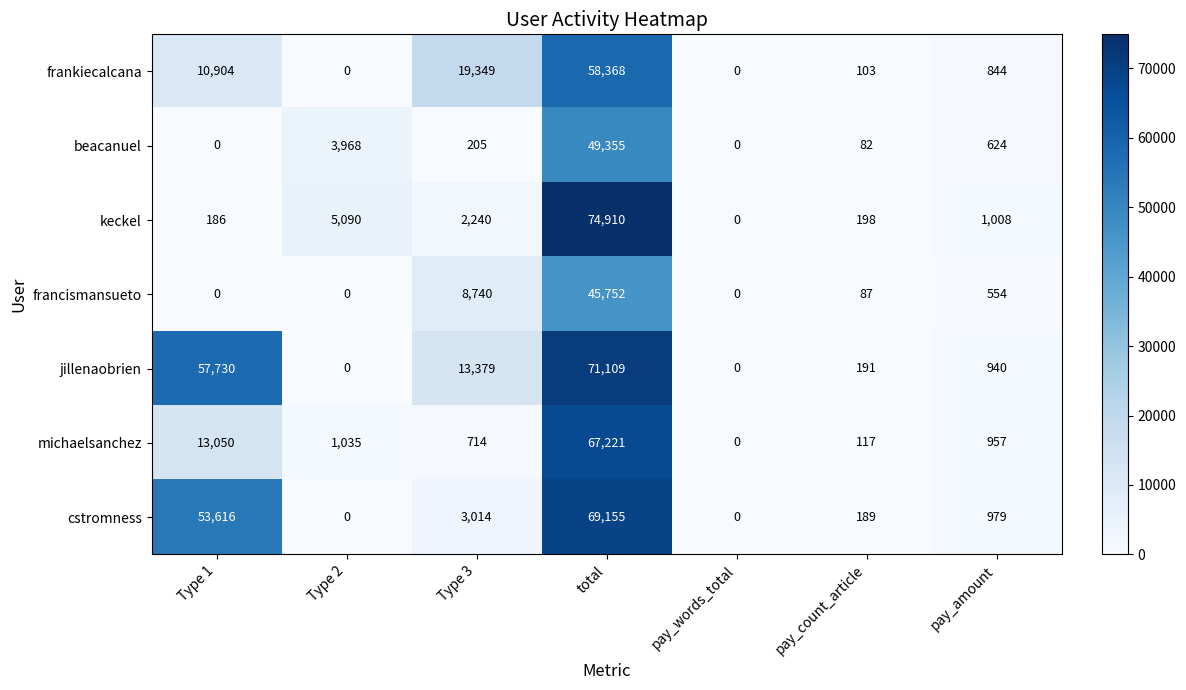

What is the total value across all series at Type 1?

135486